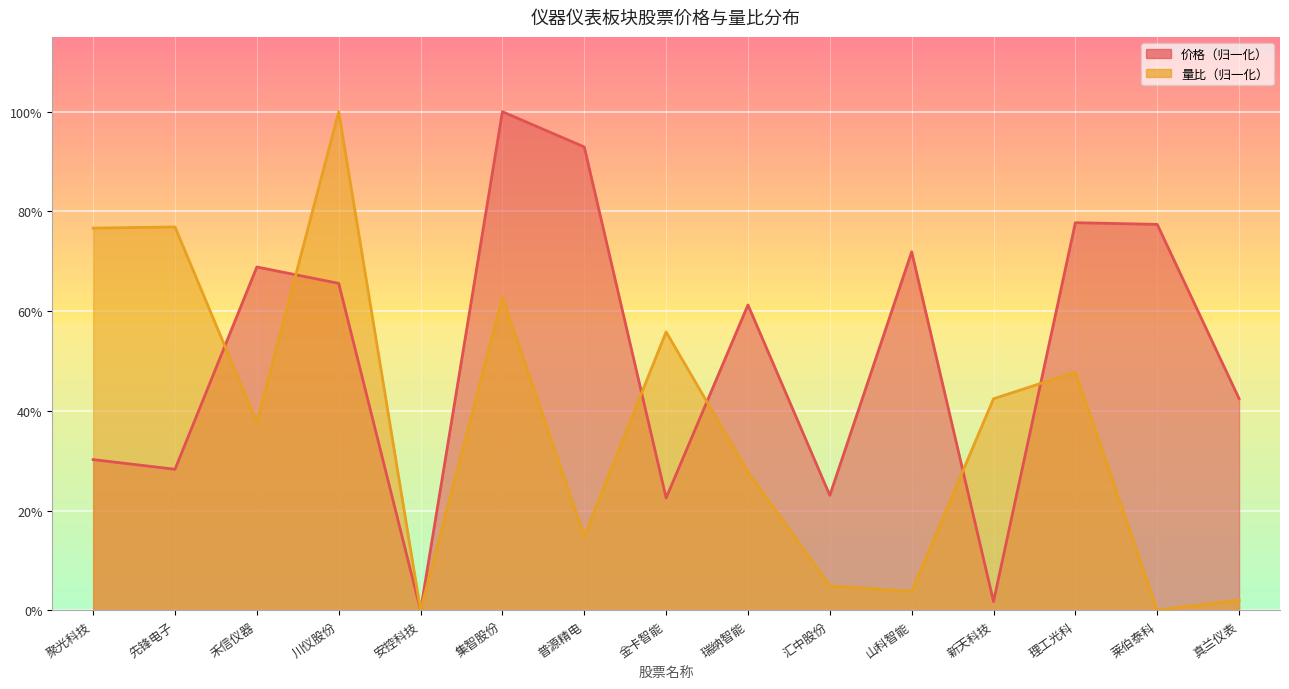

Which series has the largest total across all categories?

价格